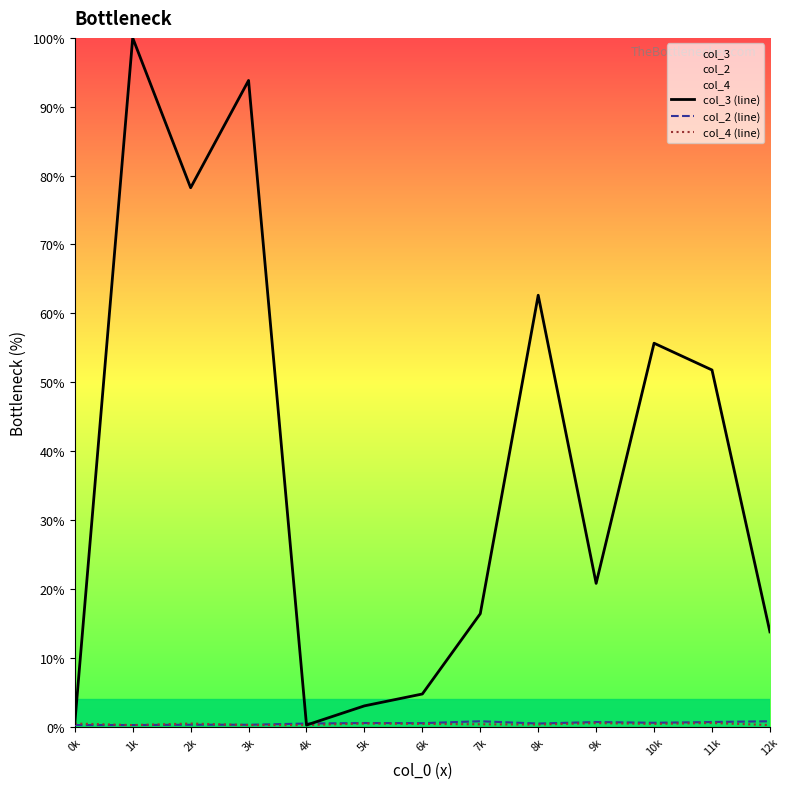

What is the lowest value of the col_2 (line) series?

0.2